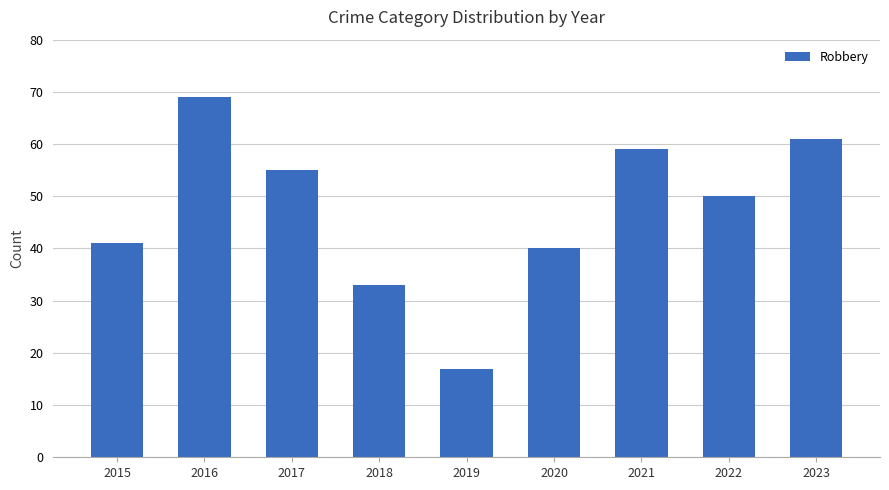

Rank the categories by value from lowest to highest.

2019, 2018, 2020, 2015, 2022, 2017, 2021, 2023, 2016